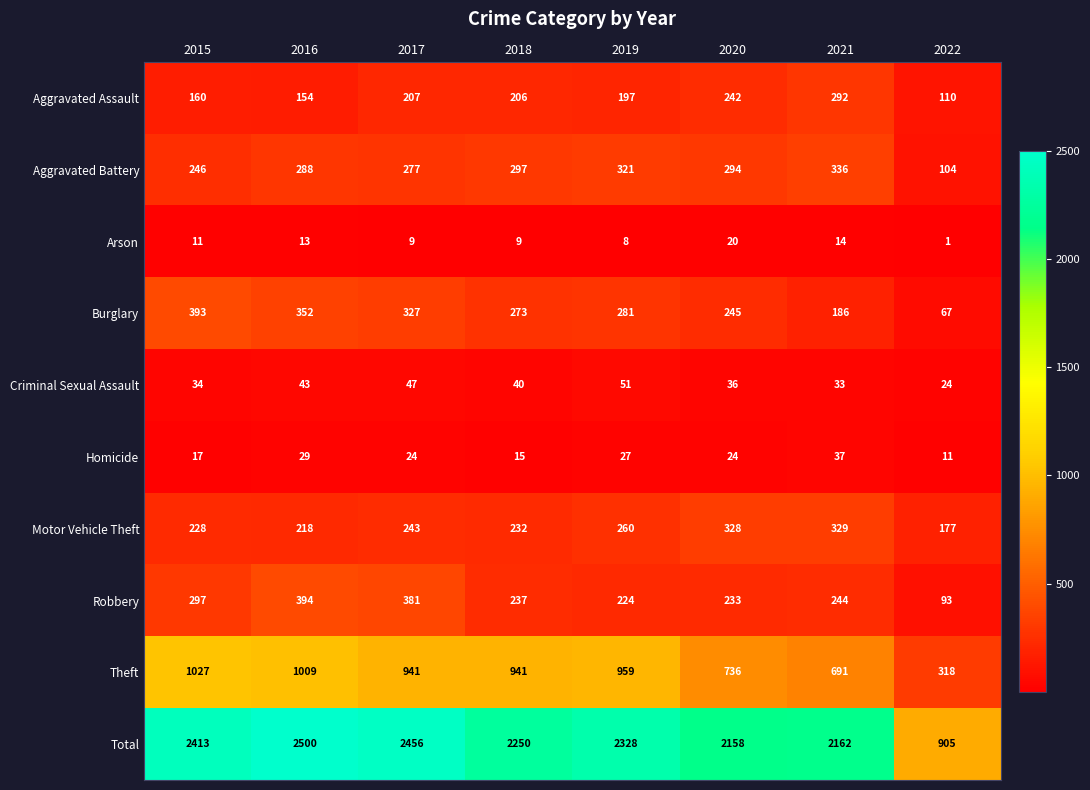

The value of Total at 2021 is 2162. True or false?

True